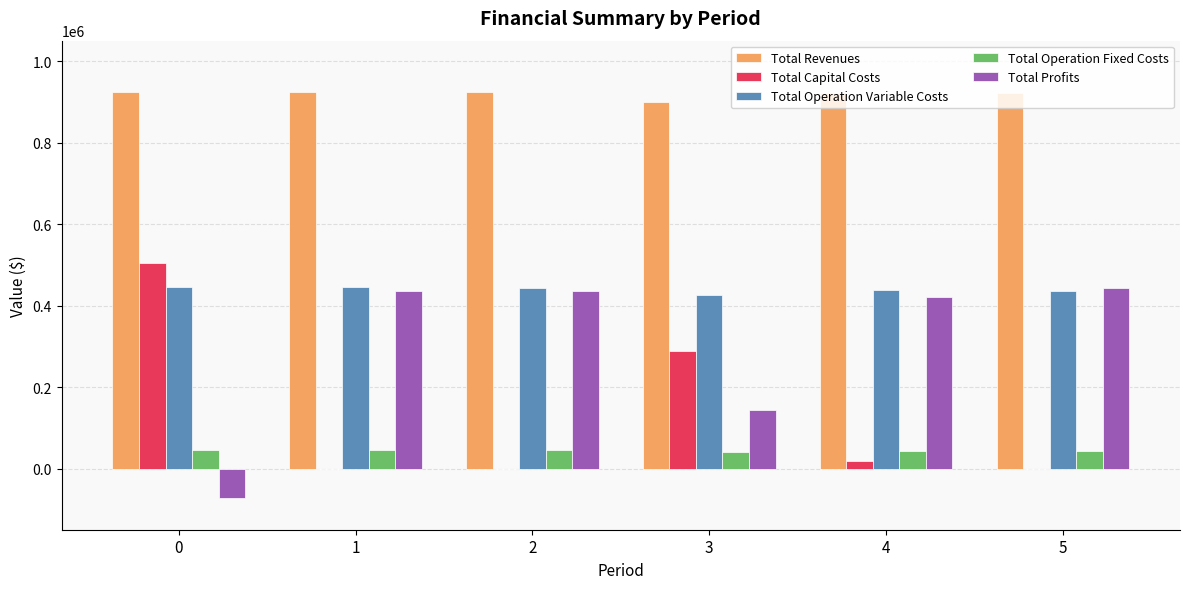

The value of Total Operation Variable Costs at 2 is 442980.6. True or false?

True